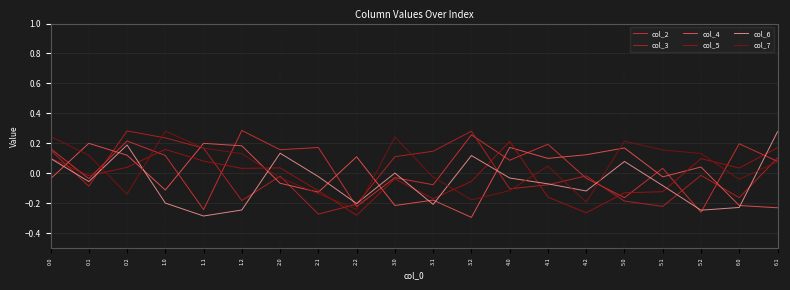

Between 0.2 and 6.0, which series saw the biggest shift?

col_3